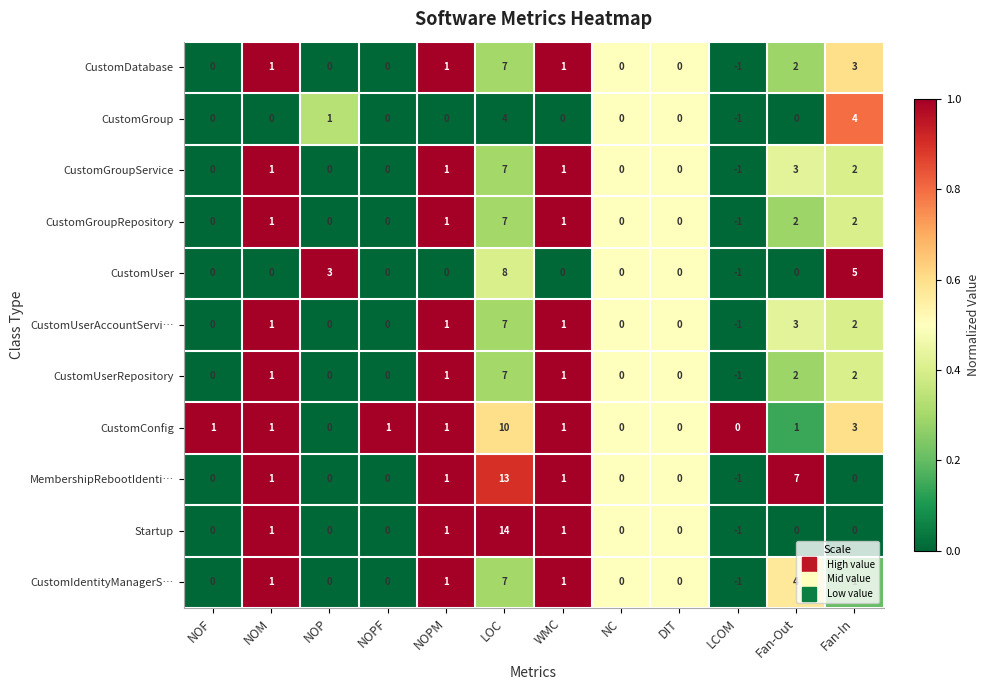

True or false: CustomUserAccountServi… has a value of 0 at DIT.

True